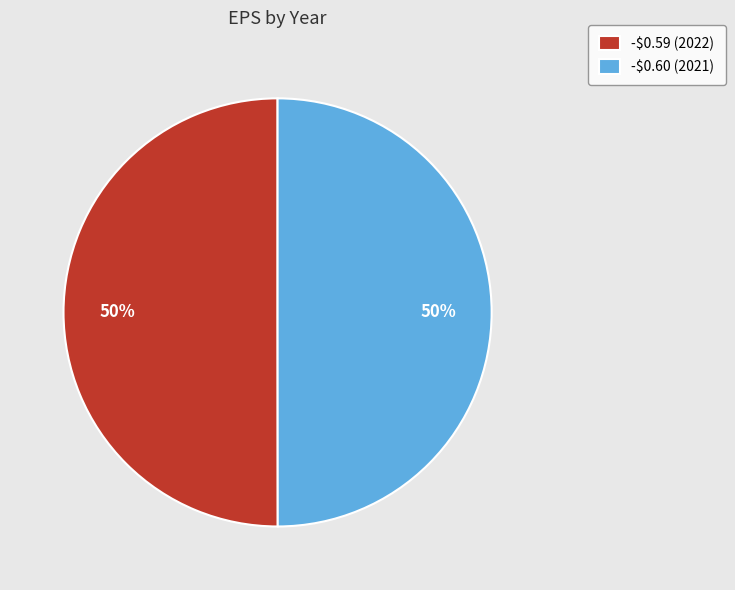

What percentage is the -$0.59 (2022) slice, to the nearest percent?

50%